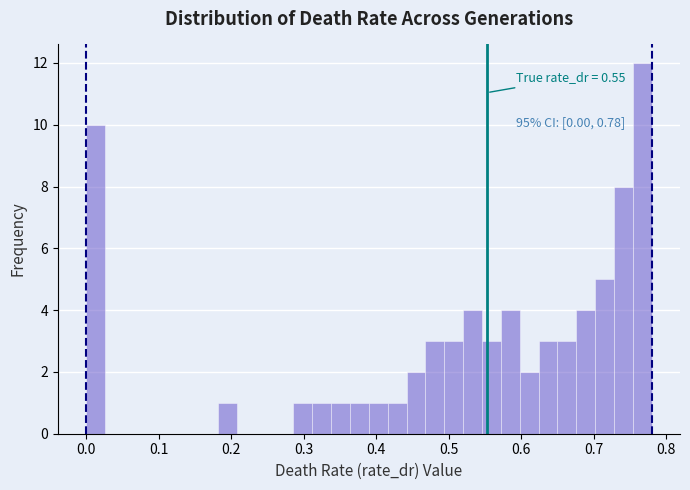

Around what value on the x-axis is the tallest bar? Give the approximate position of its centre, as read against the axis.

0.77